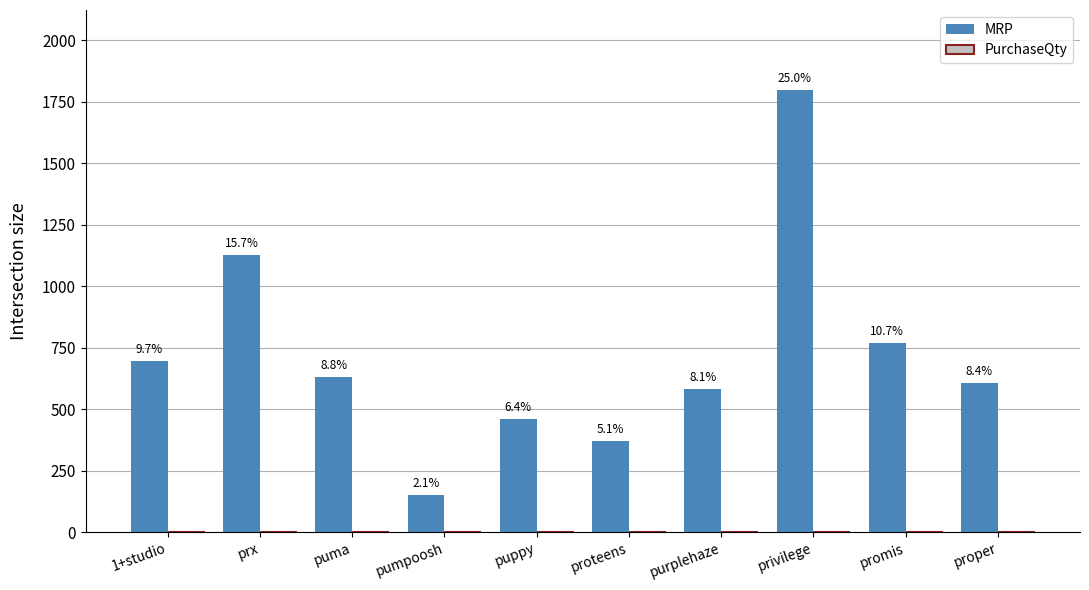

What is the maximum value shown in the chart?

1799